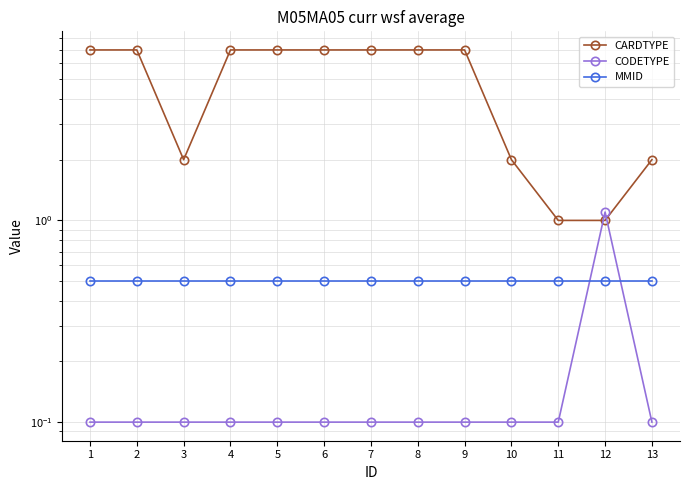

What is the approximate value of MMID at 10?

0.5